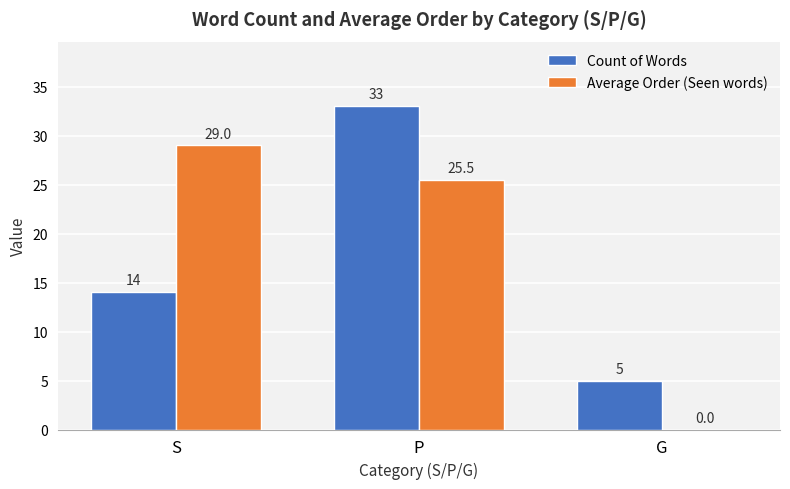

Between S and G, which series saw the biggest shift?

Average Order (Seen words)